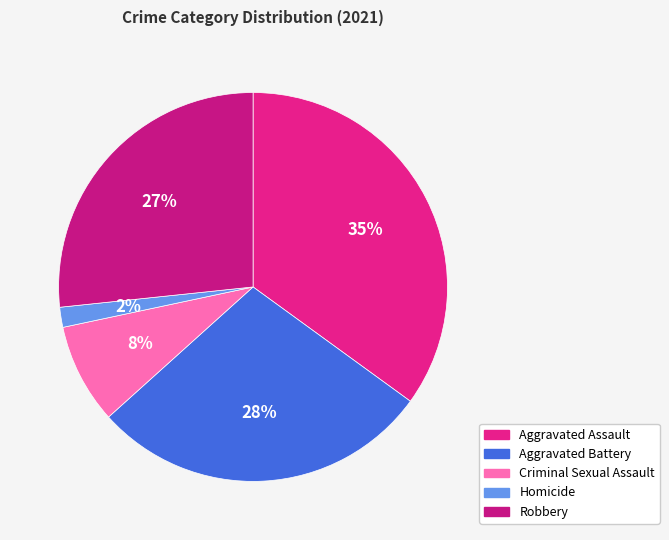

How many slices are in this pie chart?

5